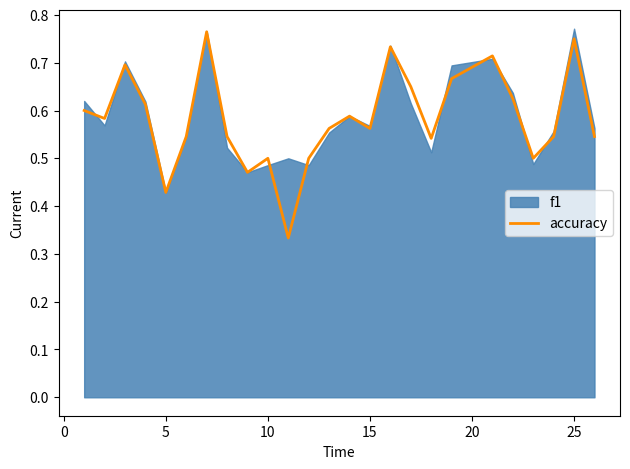

Is it true that accuracy equals 1.2 at 25?

False